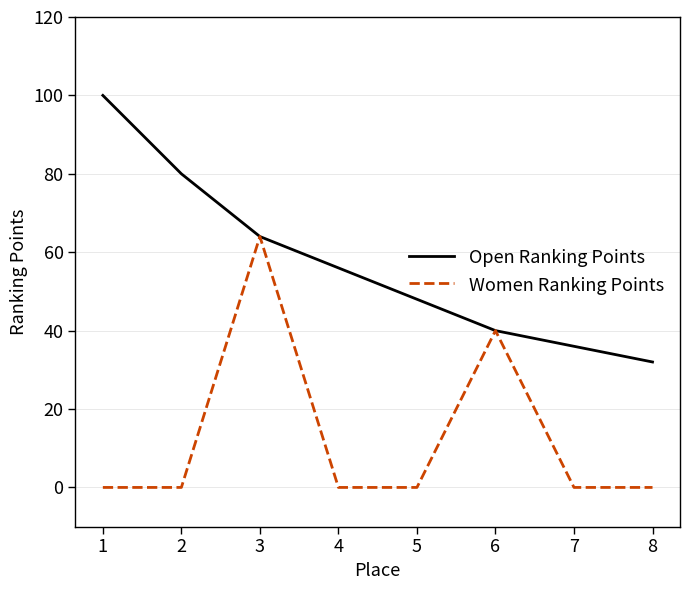

How many lines are shown in the chart?

2